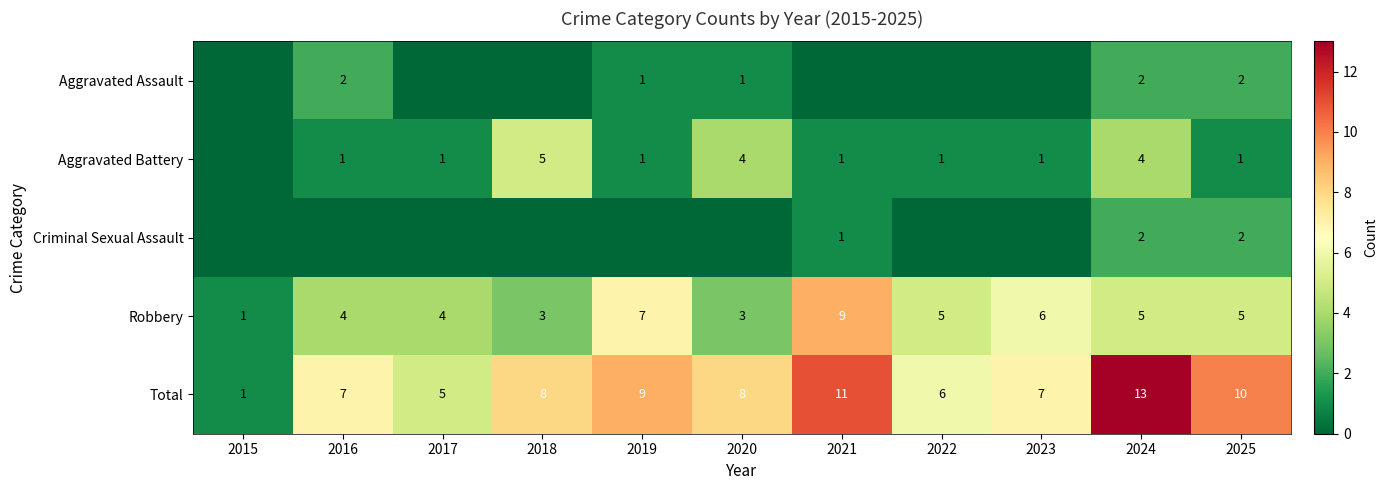

What is the sum of the Aggravated Battery values at 2025 and 2024?

5